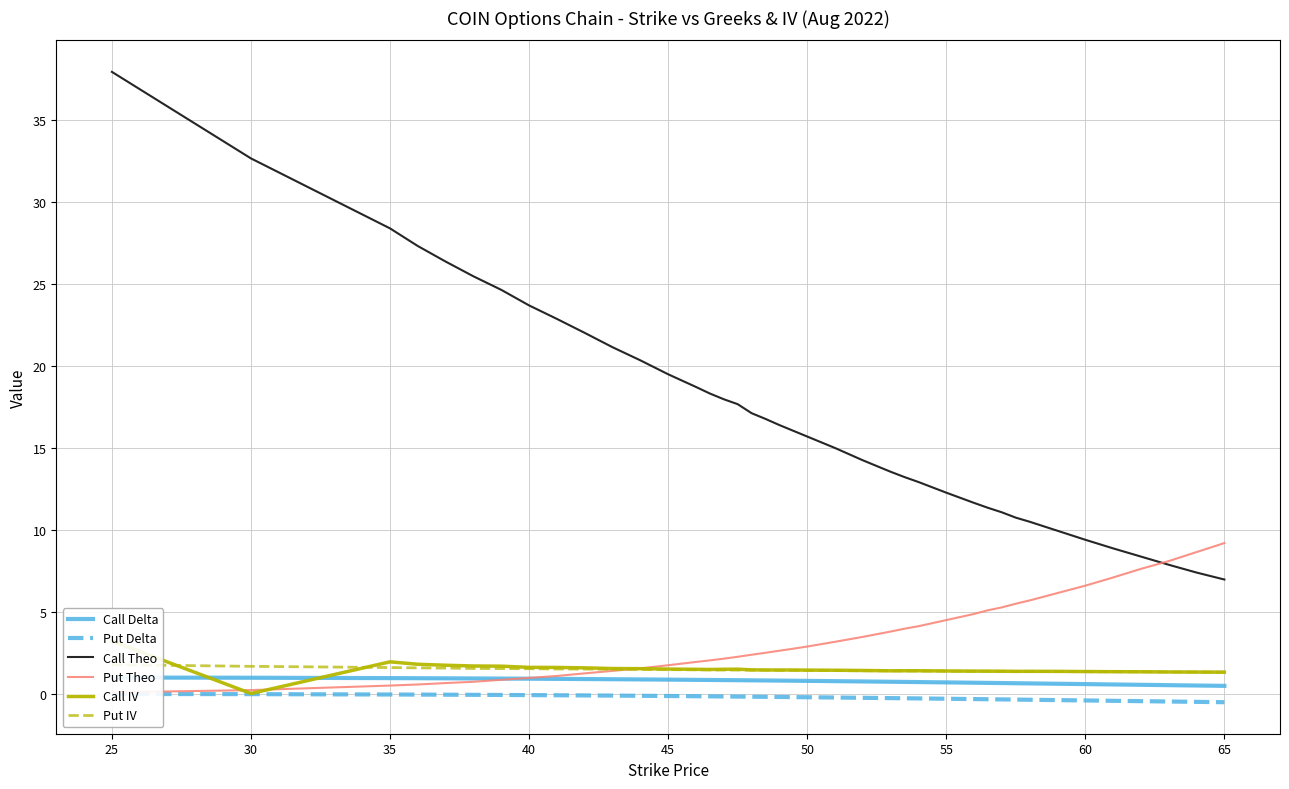

How many interior local valleys does the Call IV series have?

5